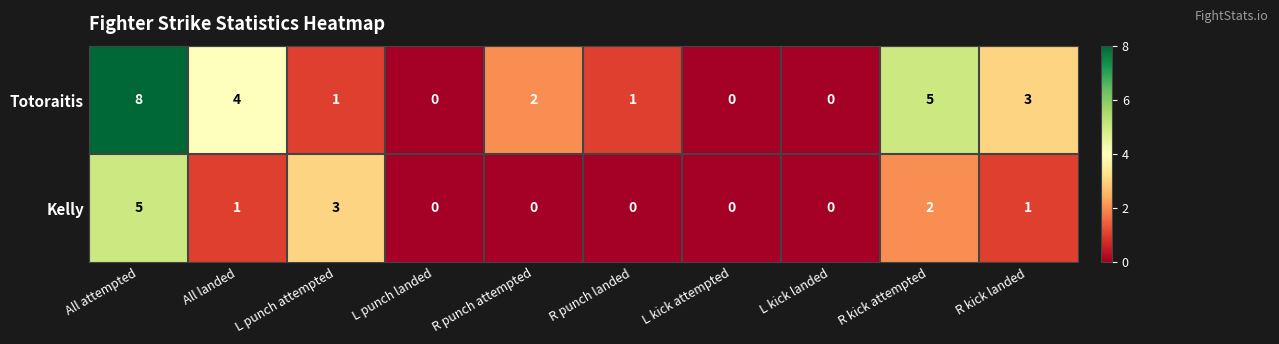

Count the number of data series in this chart.

2